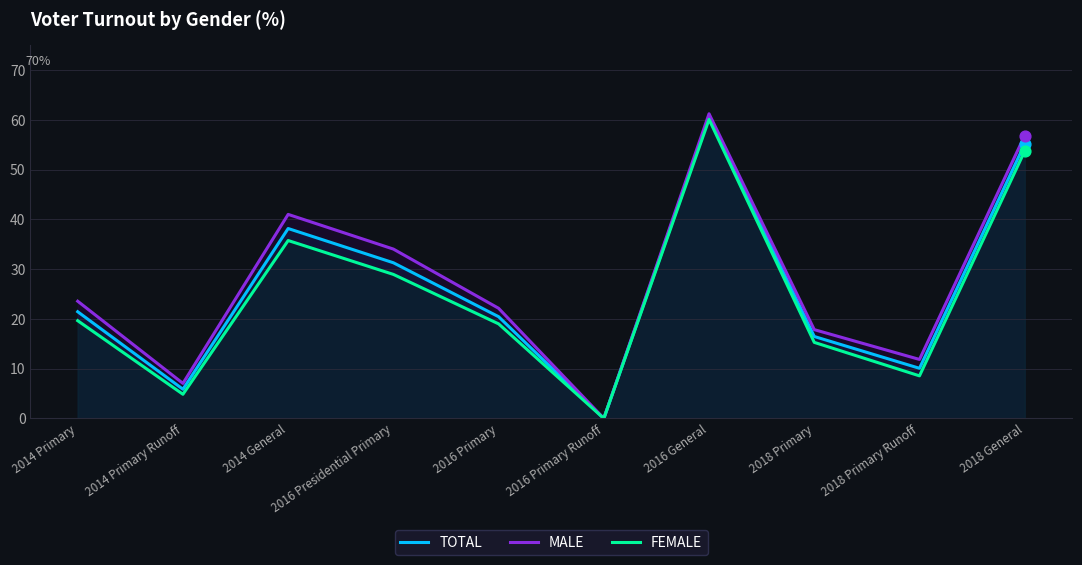

What is the total value across all series at 2014 General?

114.9